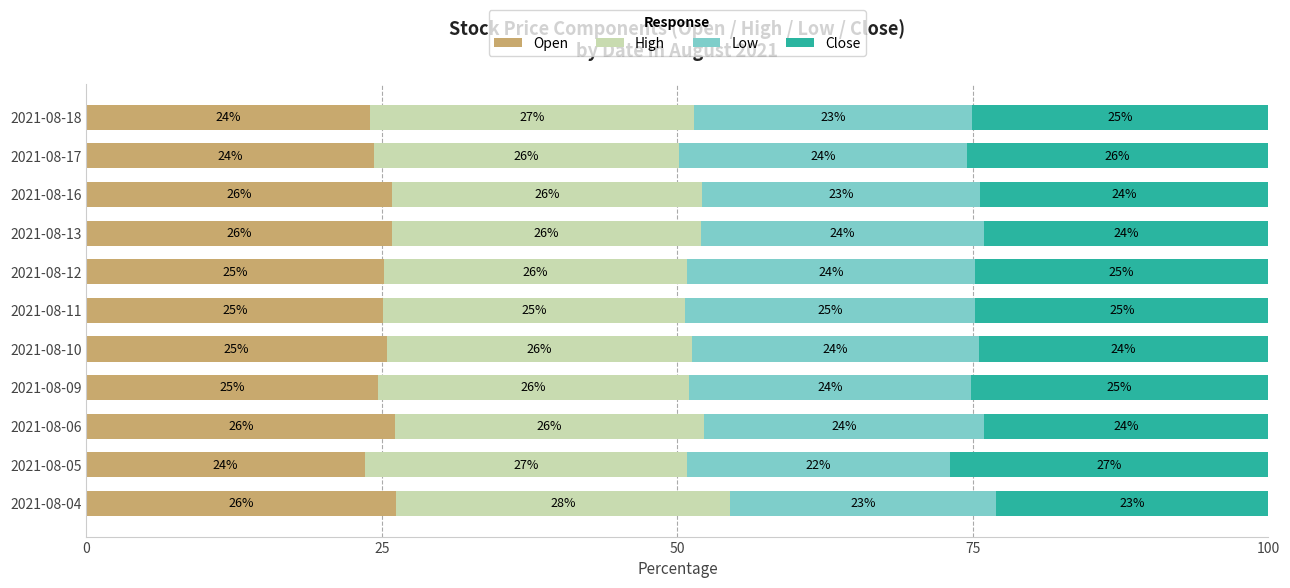

What is the maximum value for Open?

26.2